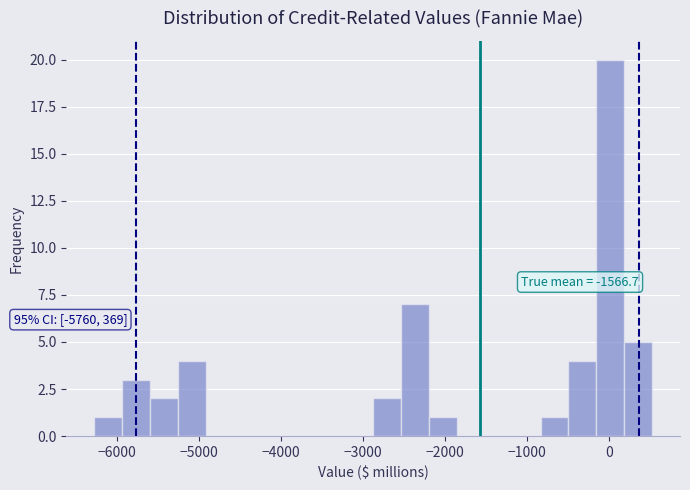

Read against the x-axis, roughly where is the centre of the tallest bar?

0